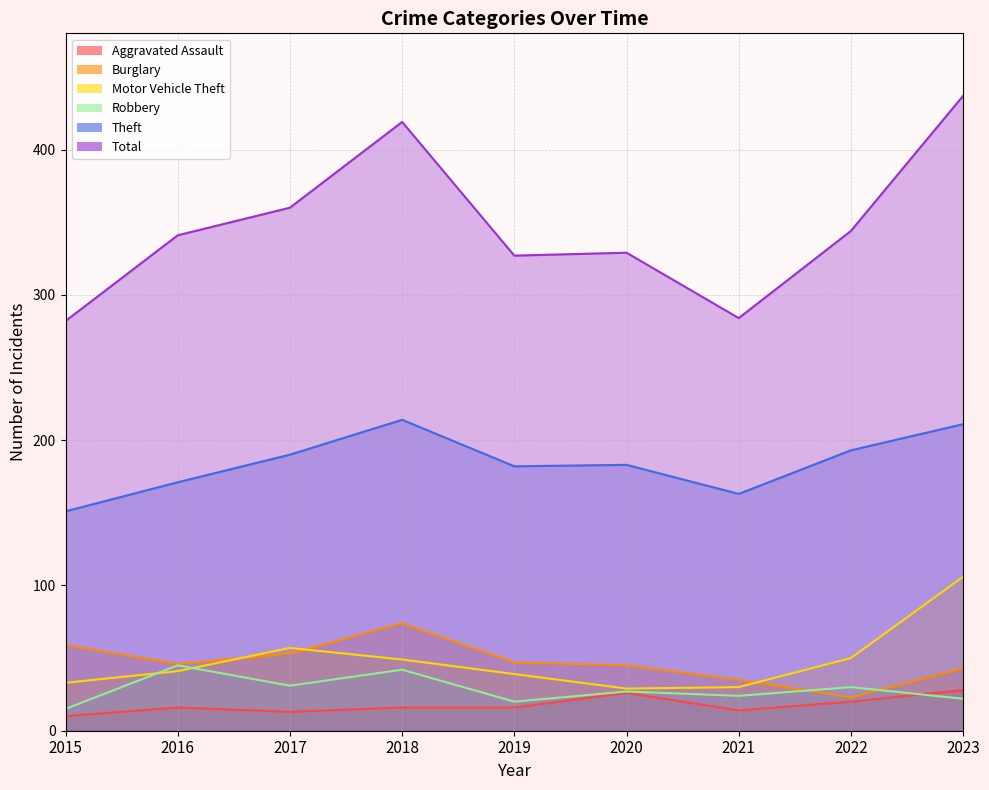

What is the approximate value of Robbery at 2023, to the nearest 5?

20